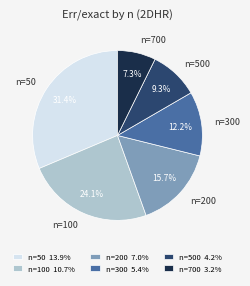

Combined, what portion of the pie is n=700 3.2% and n=300 5.4%?

19.5%